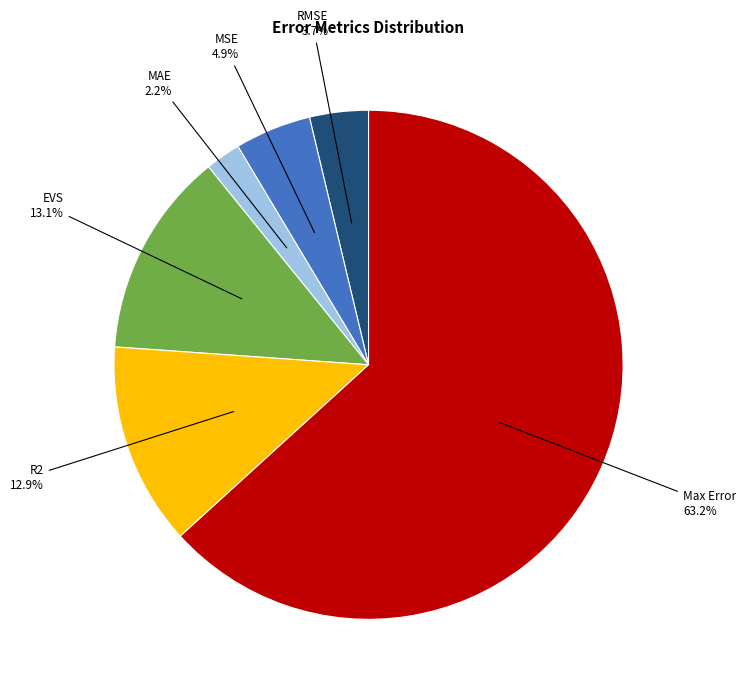

Does any single category account for the majority?

Yes